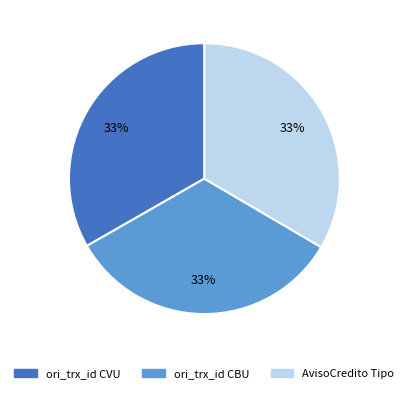

How many segments does this pie chart have?

3